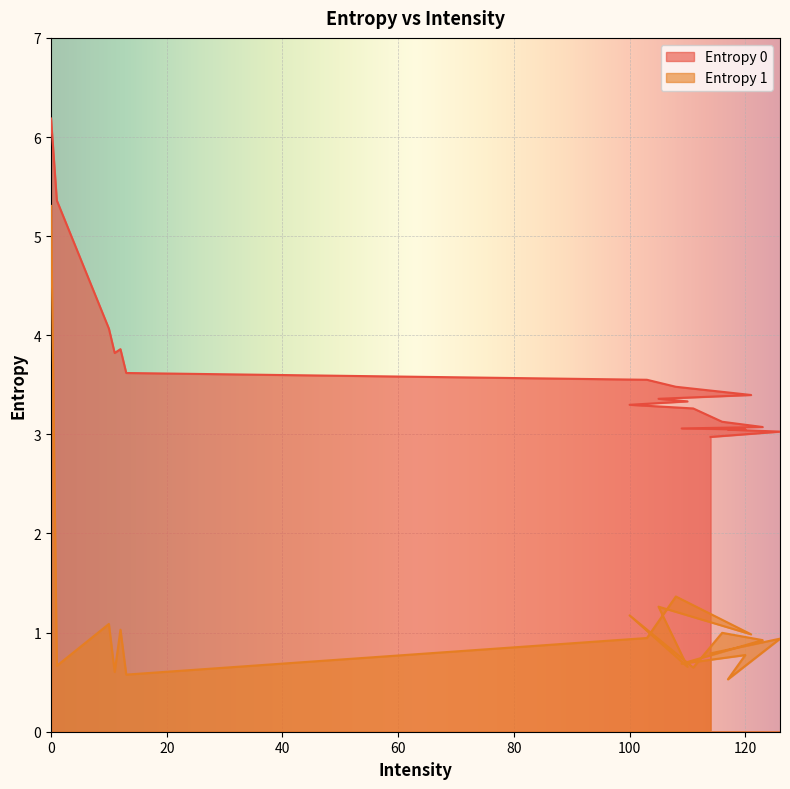

How many interior local valleys does the Entropy 1 series have?

8